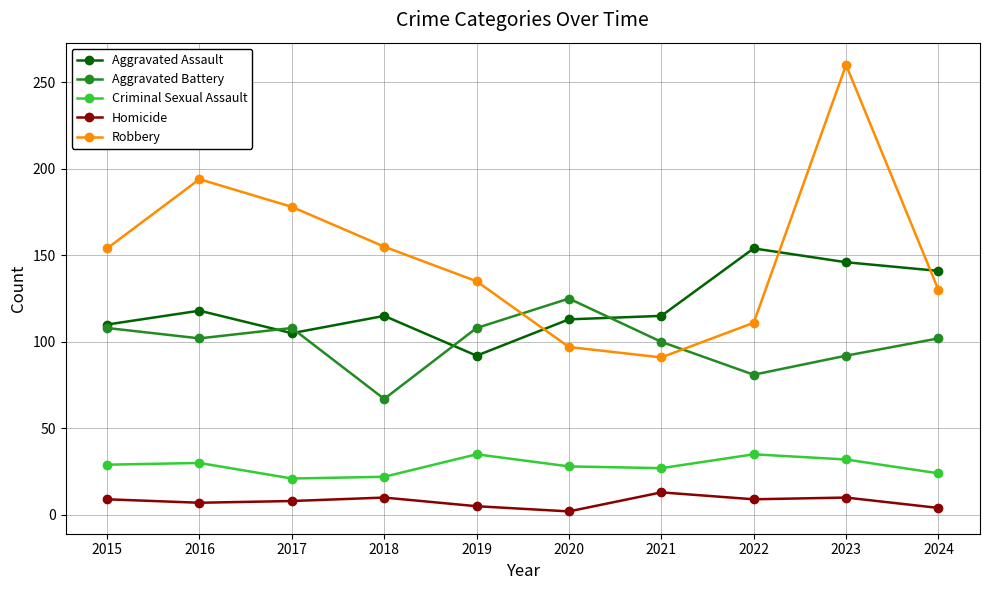

Which label corresponds to the largest value in the chart?

2023